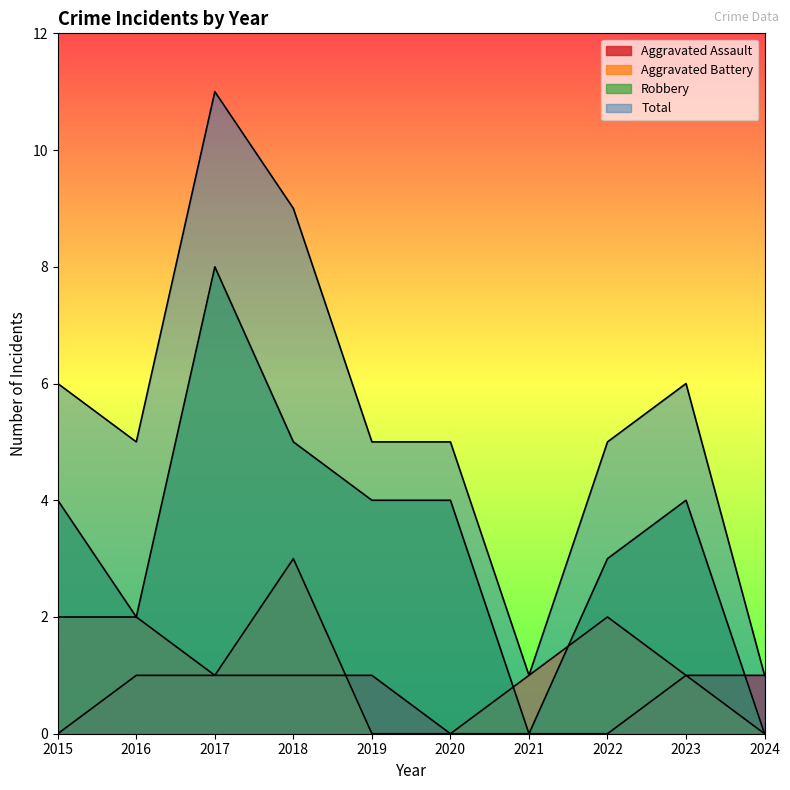

True or false: Total and Aggravated Assault intersect in this chart.

False